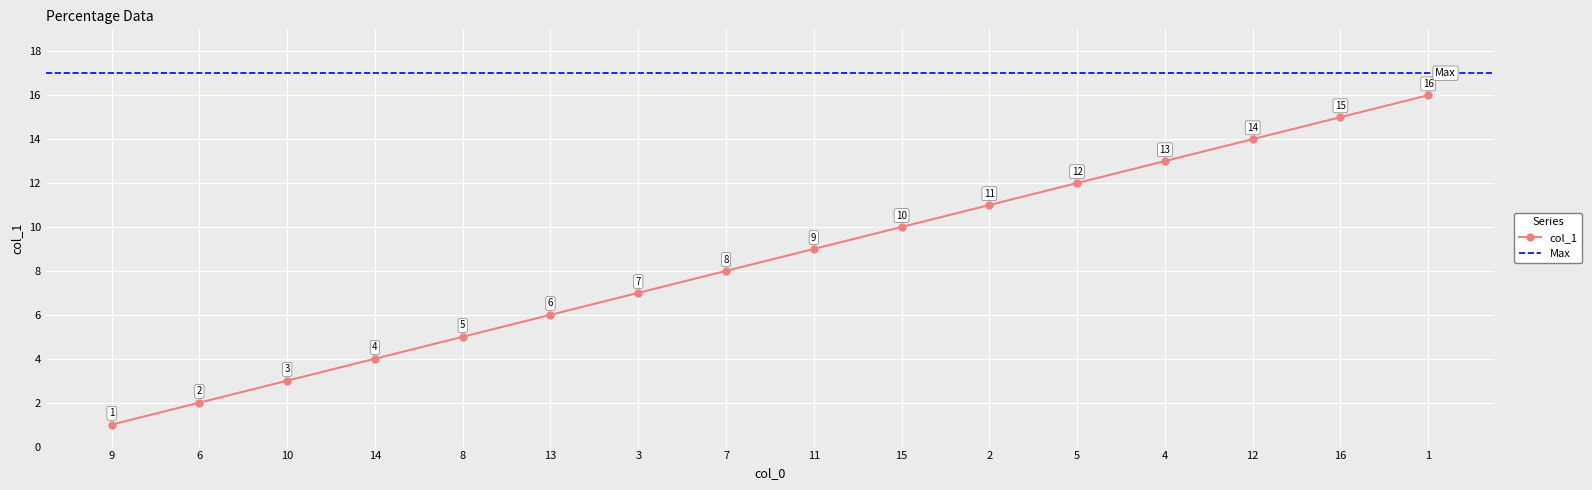

Rank the categories by value from highest to lowest.

1, 16, 12, 4, 5, 2, 15, 11, 7, 3, 13, 8, 14, 10, 6, 9